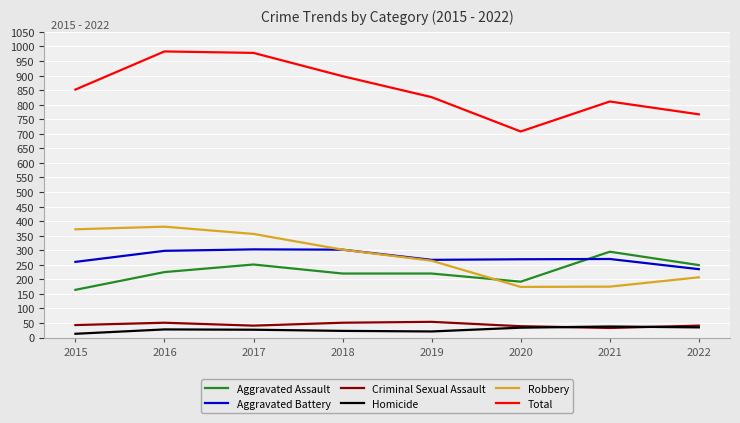

In Total, how many points are higher than both neighbors (excluding endpoints)?

2